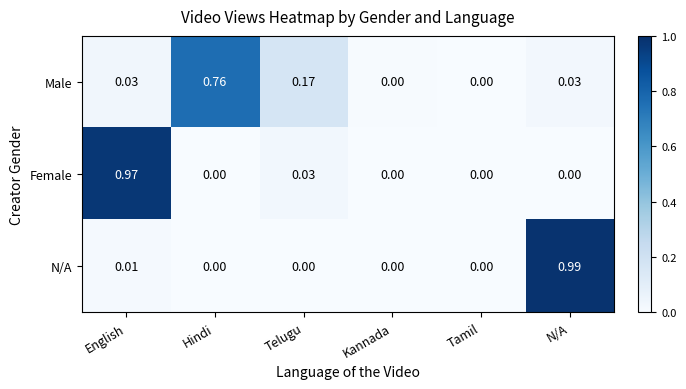

Which series has the widest spread of values?

N/A